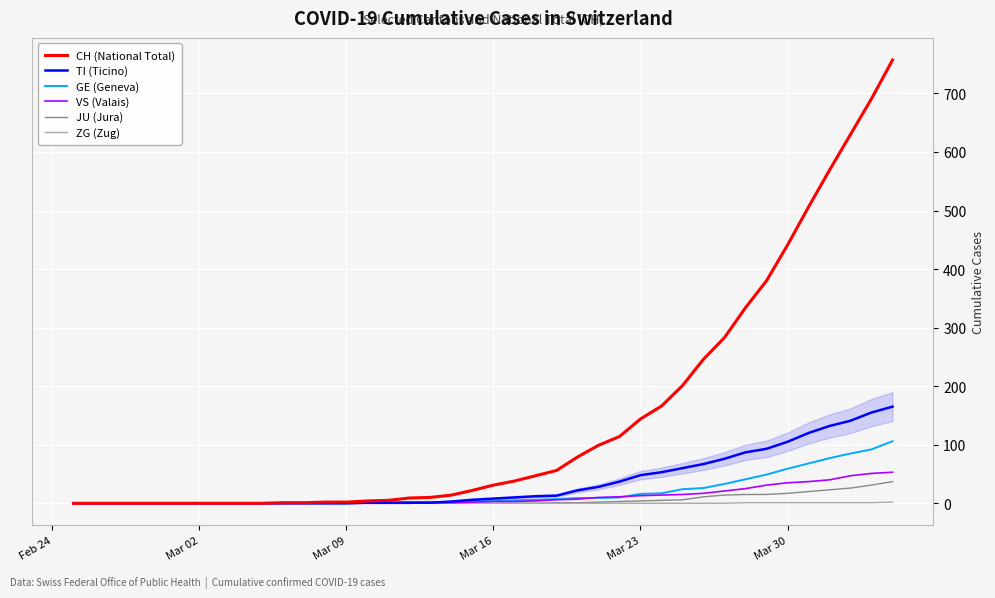

Which series has the largest range (max minus min)?

CH (National Total)